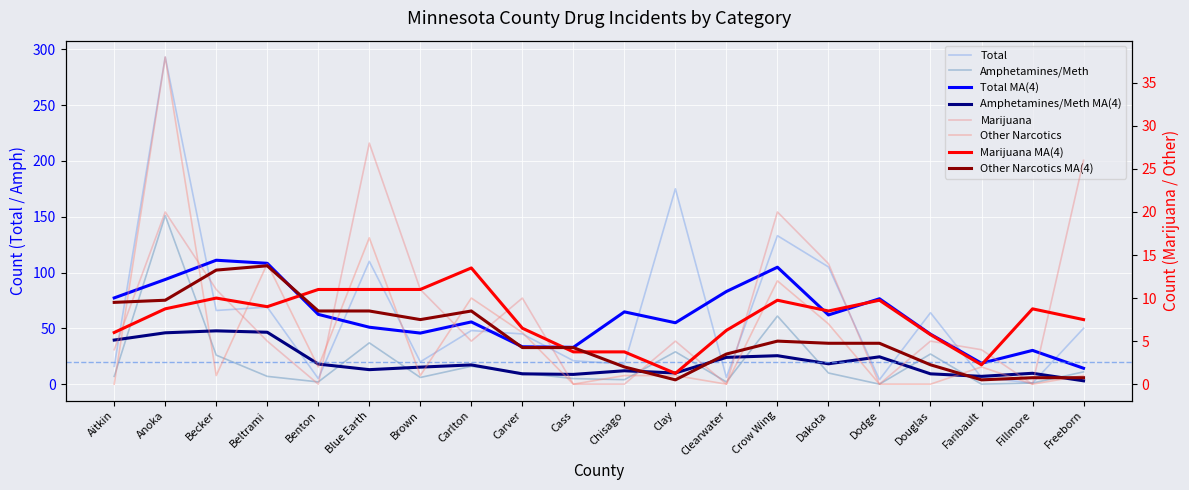

What is the value of the Marijuana point at the 9th from the left?

10